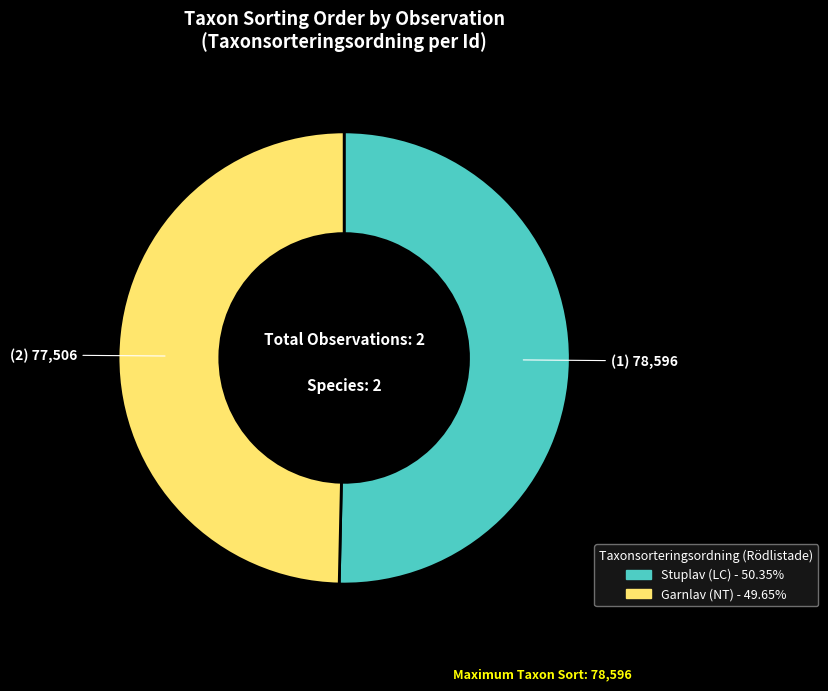

Is there any slice that represents more than half of the pie?

Yes